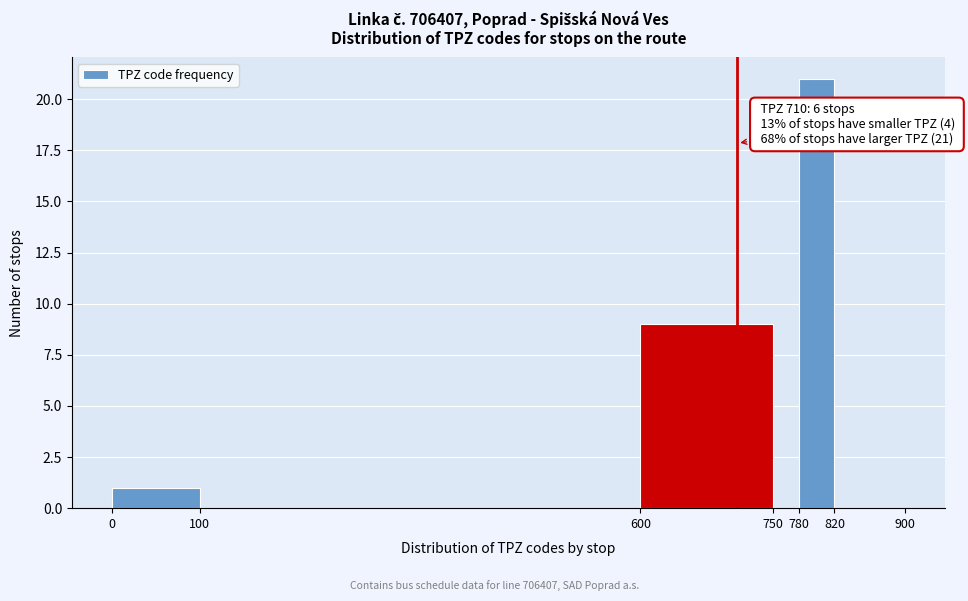

Over which range of the x-axis is the bar tallest?

780 to 820